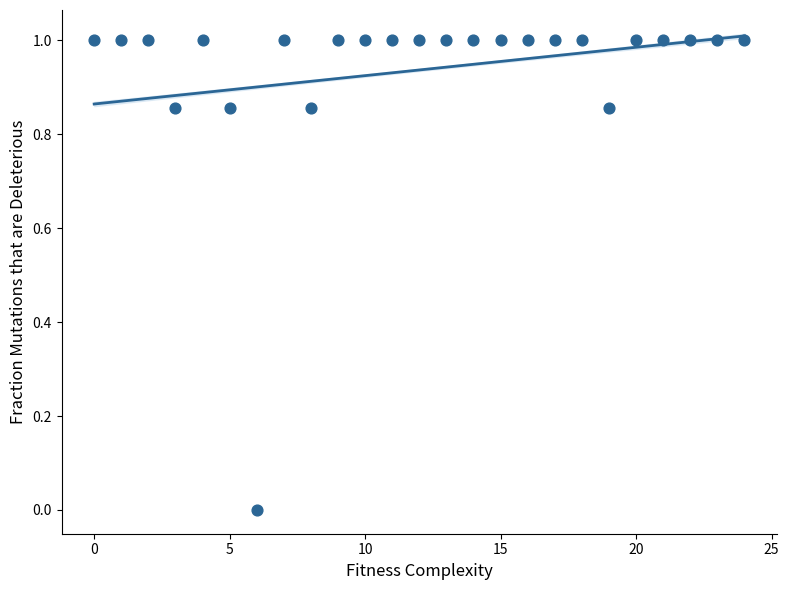

What is the range of Y values (max minus min)?

1.0